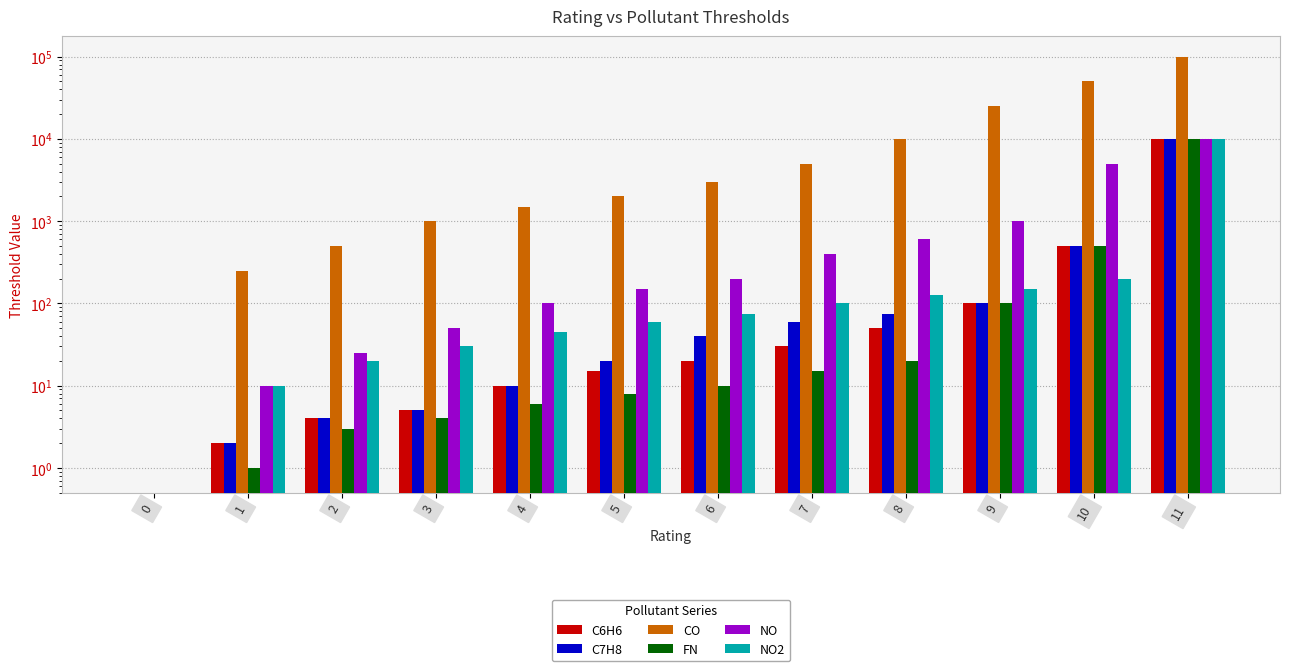

Does the chart contain stacked bars?

No